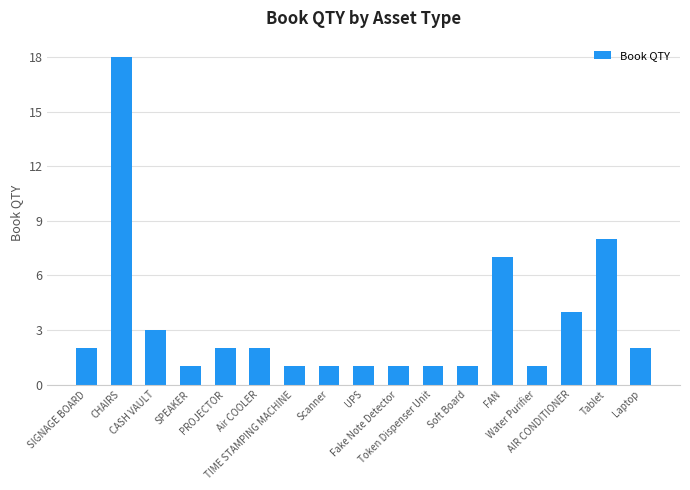

Between TIME STAMPING MACHINE and SIGNAGE BOARD, which is larger?

SIGNAGE BOARD